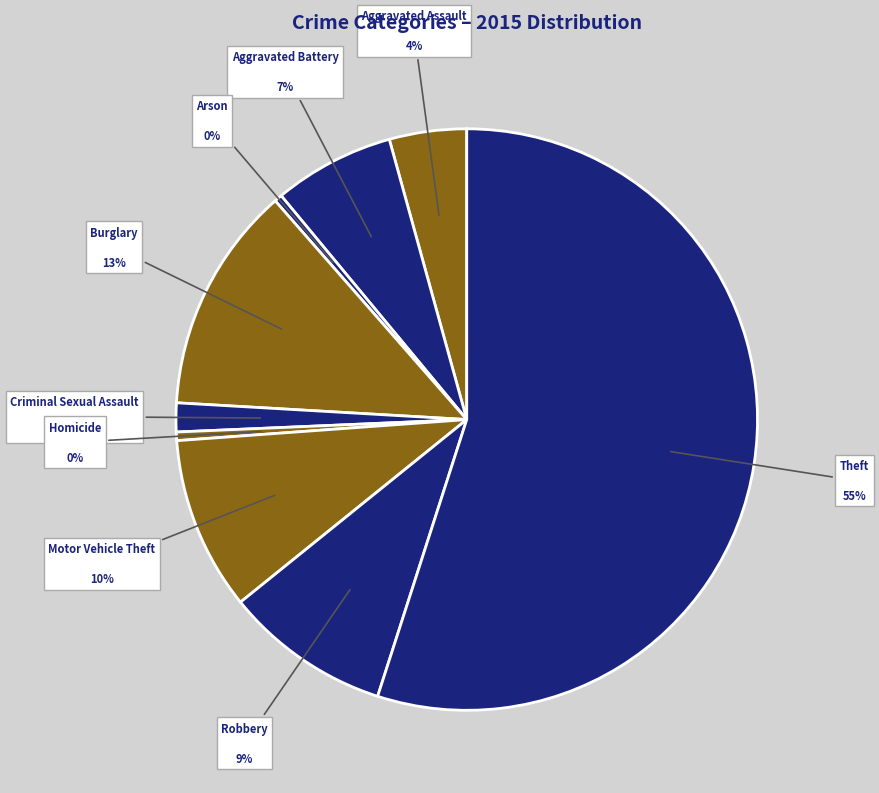

Do Robbery and Burglary together represent more than half of the pie?

No